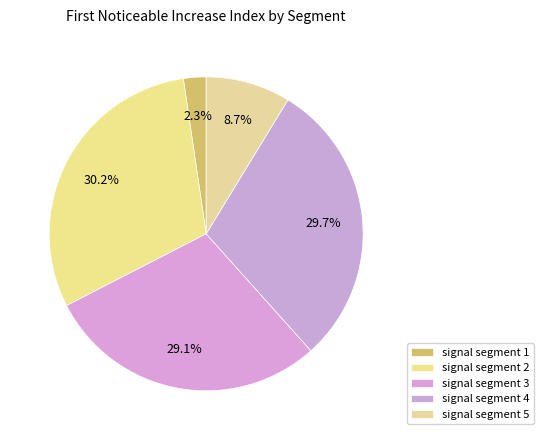

What is the largest slice in the pie chart?

signal segment 2